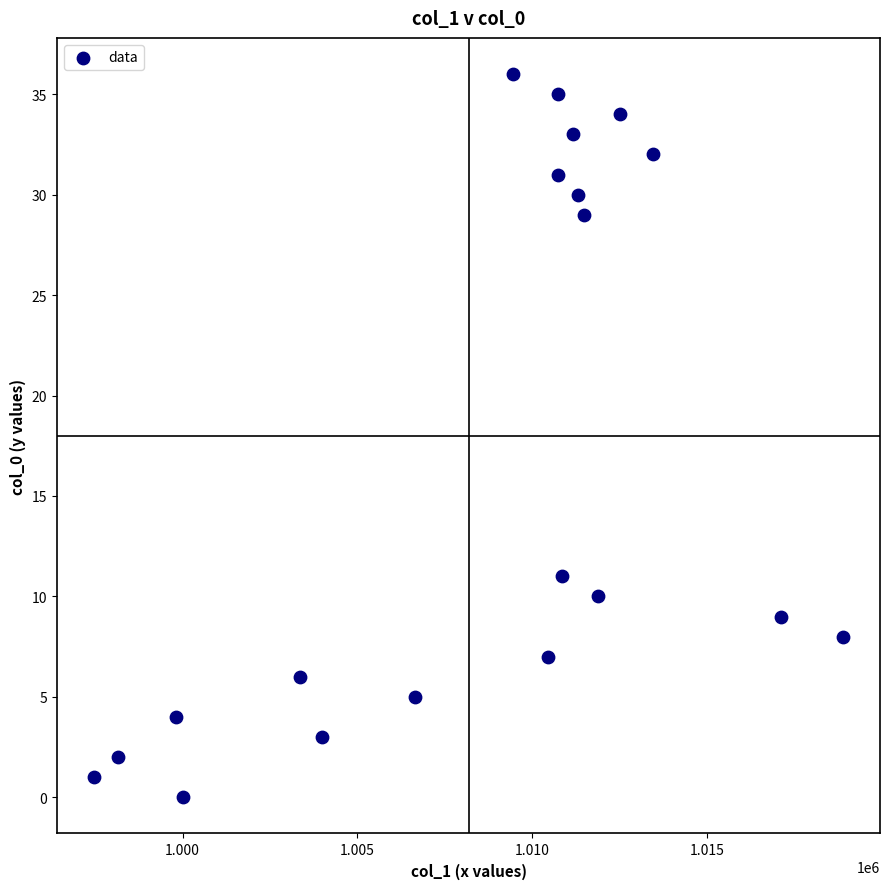

What Y value in the scatter plot is closest to 18?

11